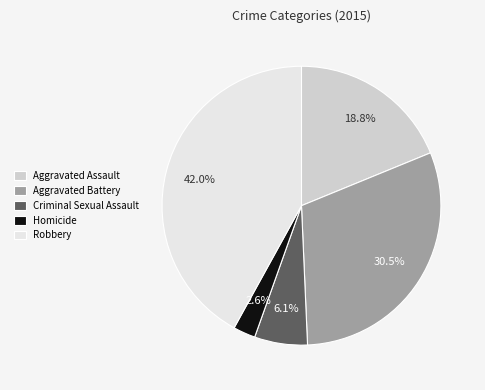

Is it true that Homicide is 3% of the pie?

True